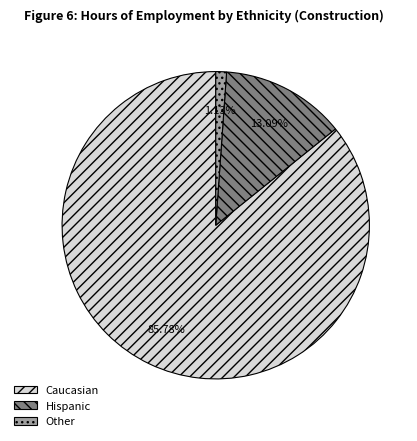

What is the smallest slice in the pie chart?

Other